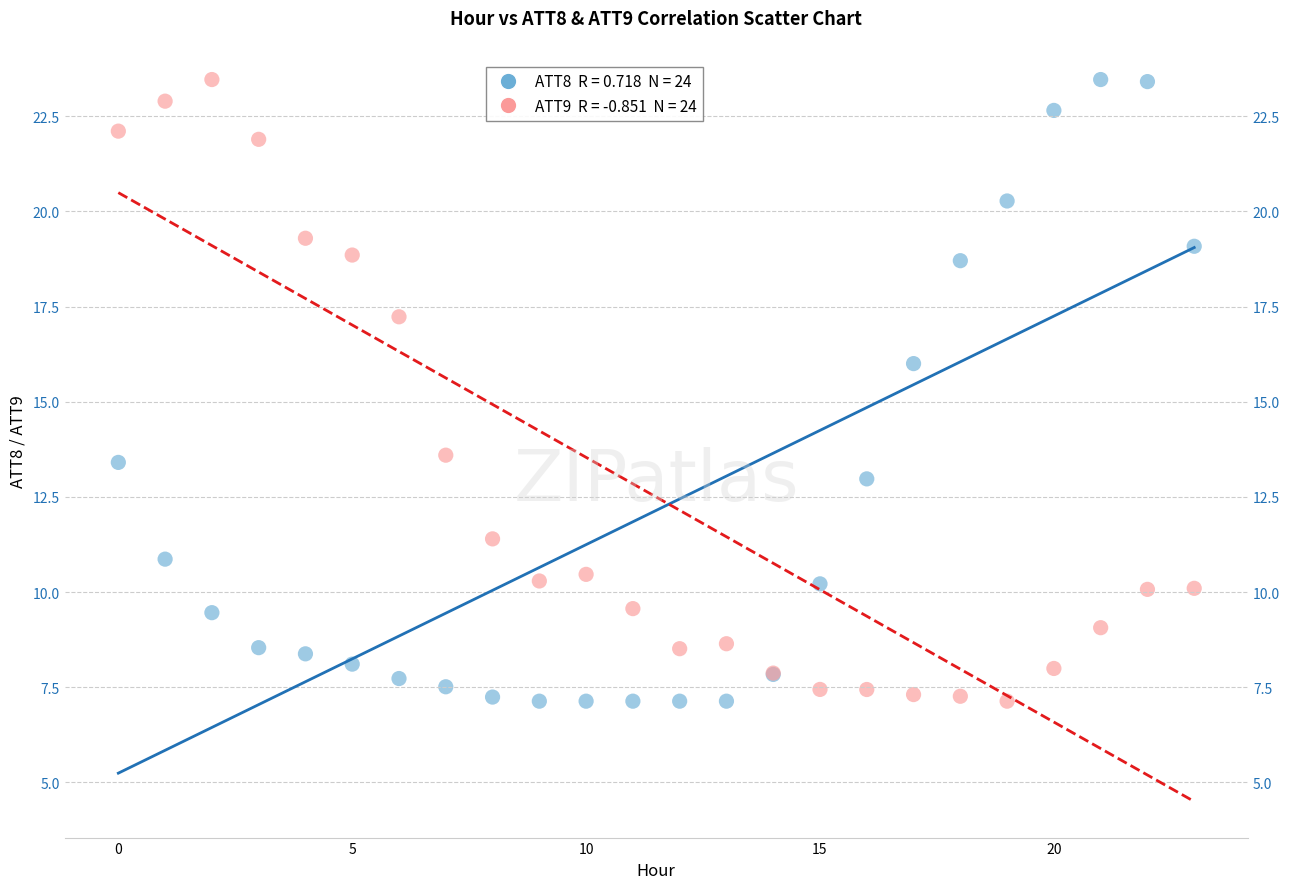

Across all series, what Y value is closest to 15?

16.0